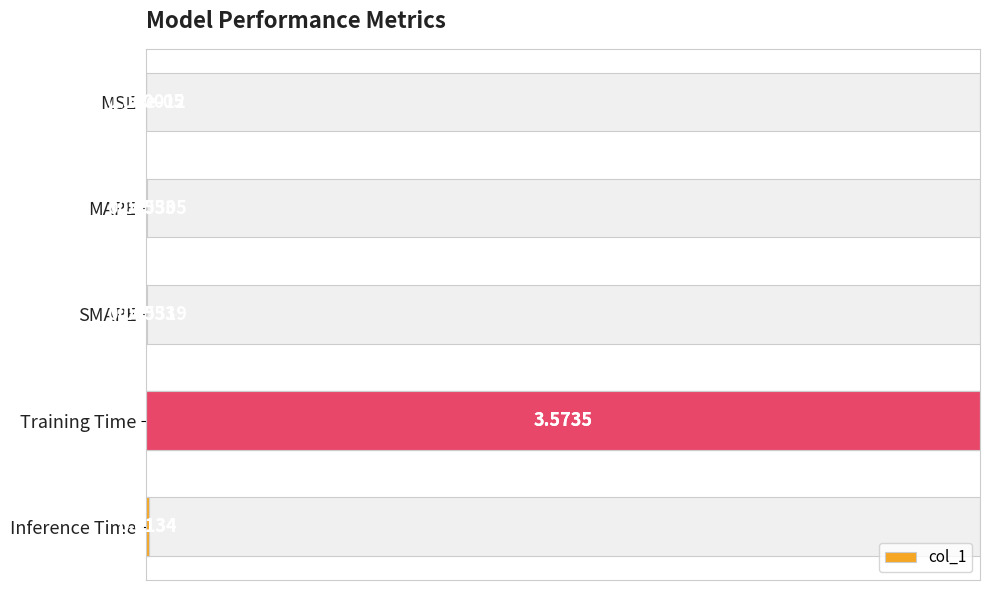

Does the chart contain any negative values?

No